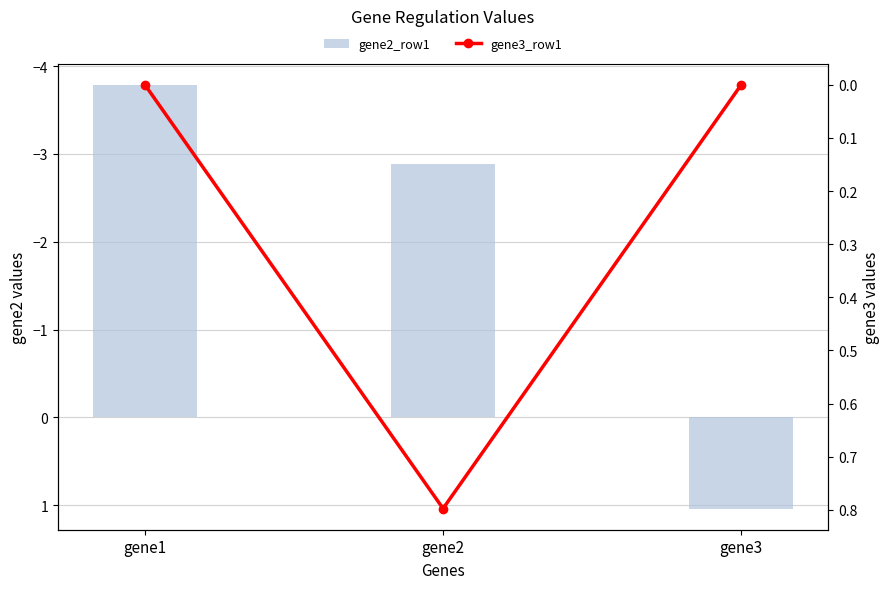

Is it true that gene2_row1 equals 1.7 at gene3?

False